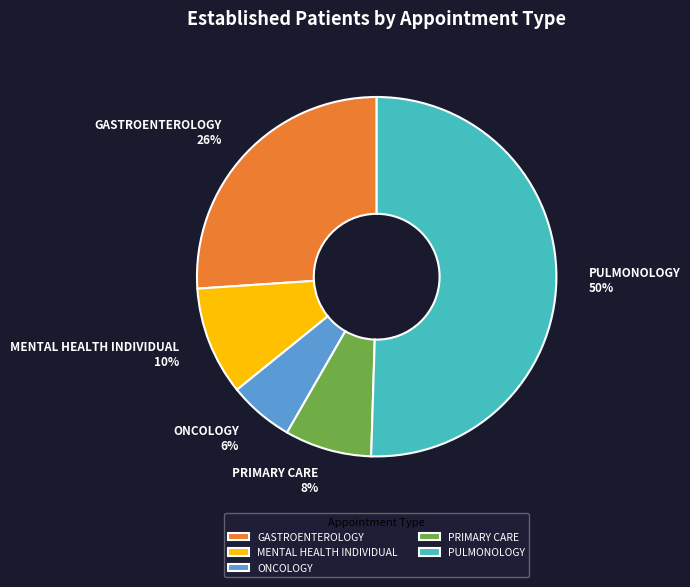

Which slice is the largest?

PULMONOLOGY